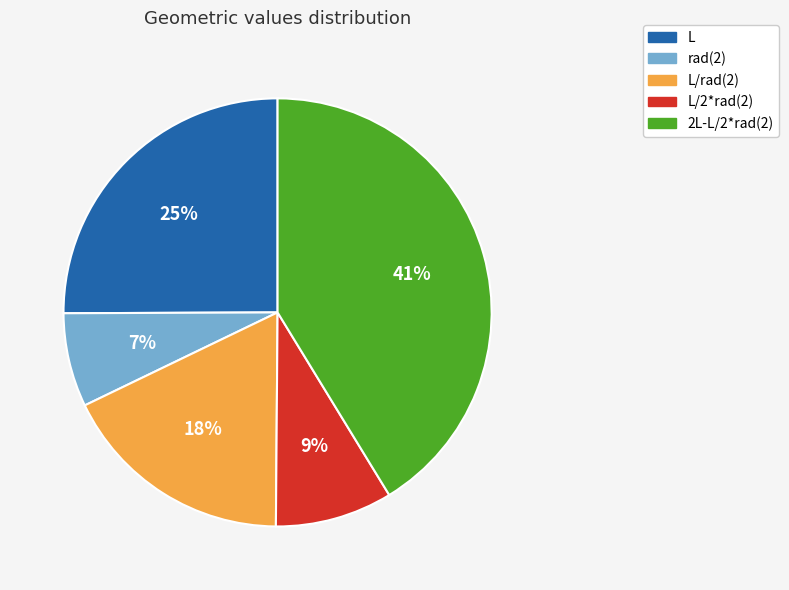

Rank the categories by value from highest to lowest.

2L-L/2*rad(2), L, L/rad(2), L/2*rad(2), rad(2)